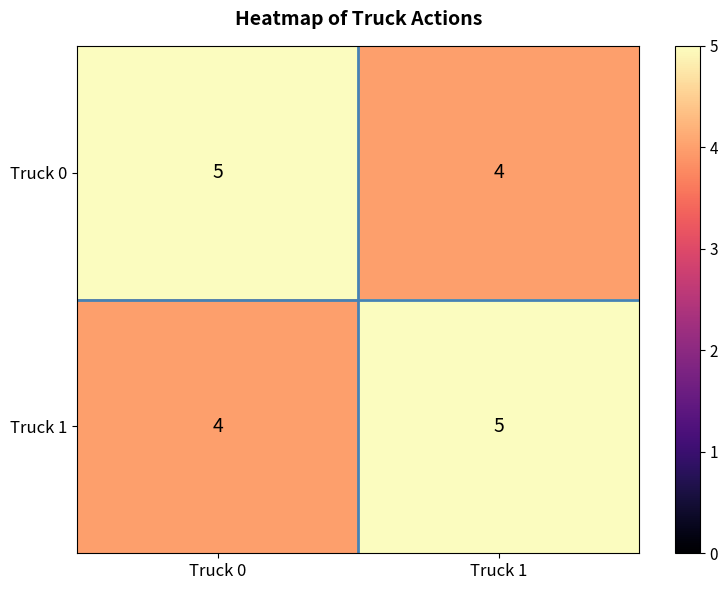

What is the difference between the highest and lowest values at Truck 0?

1